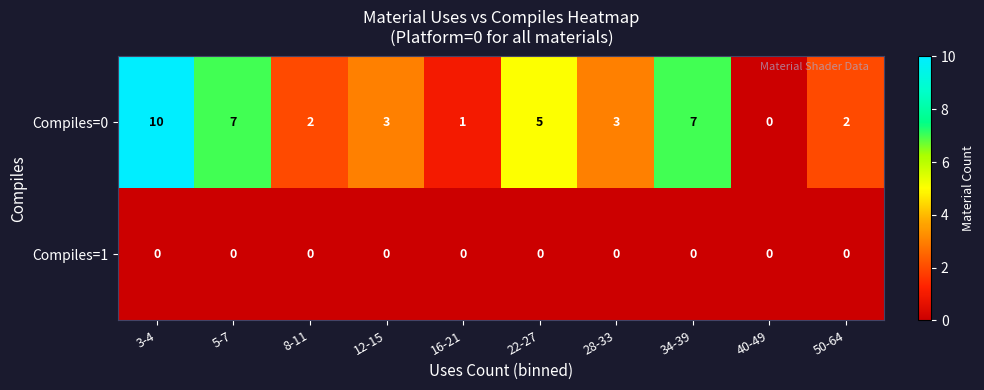

What is the total value across all series at 8-11?

2